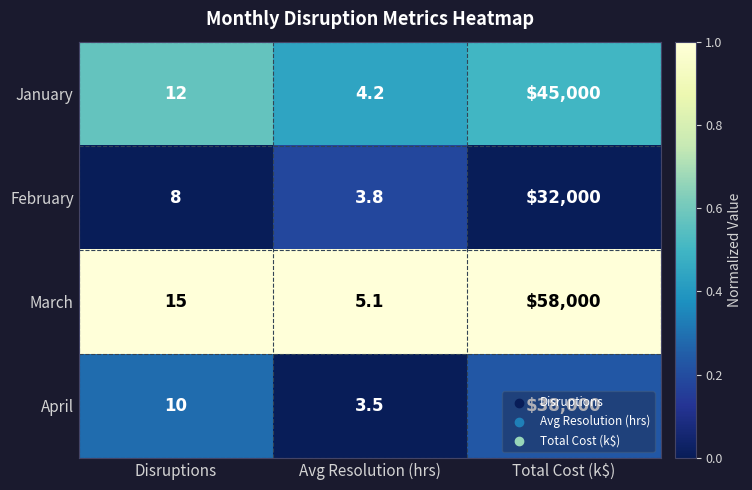

What is the highest value of the January series?

45000.0